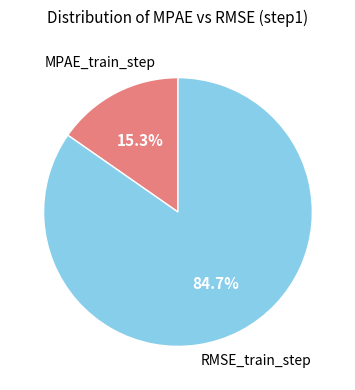

Do RMSE_train_step and MPAE_train_step together represent more than half of the pie?

Yes